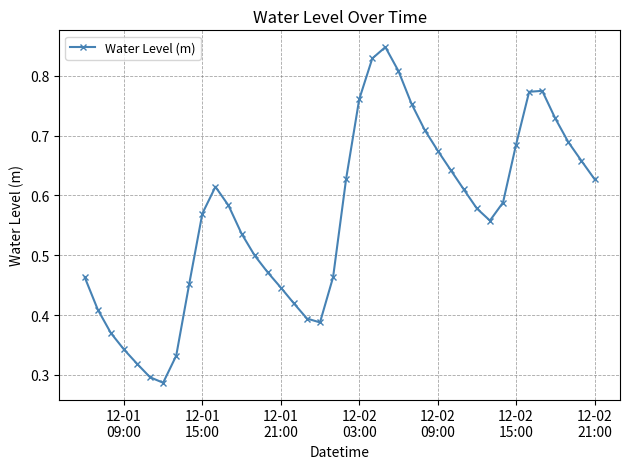

How many values are between 0 and 1?

40